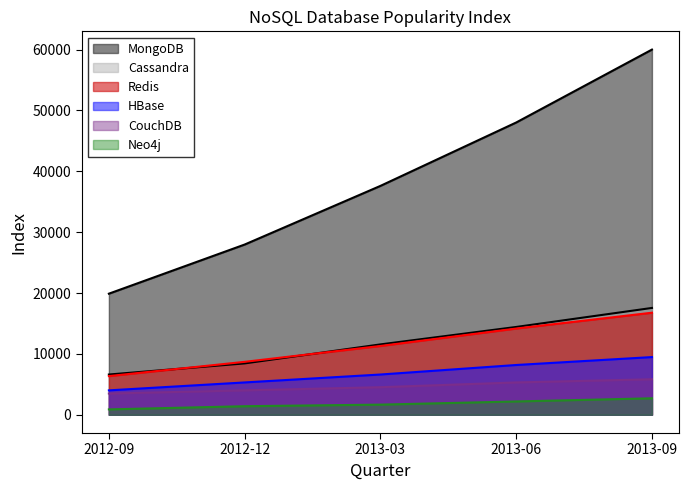

What position from the right is 2012-12?

4